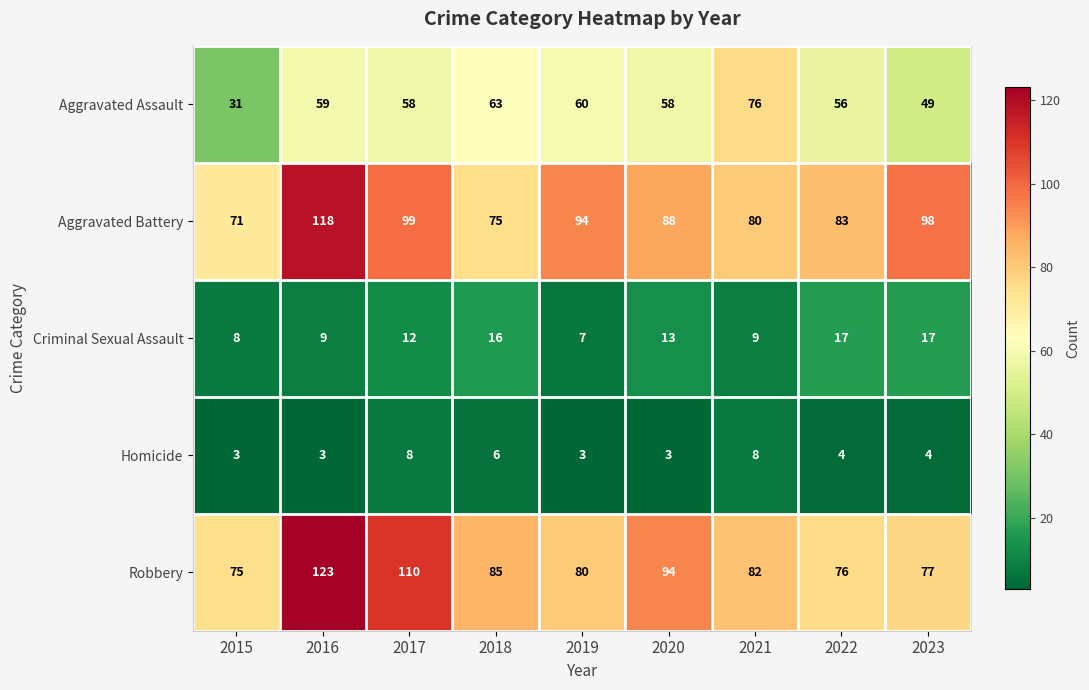

What is the difference between the Aggravated Battery values at 2022 and 2023?

15